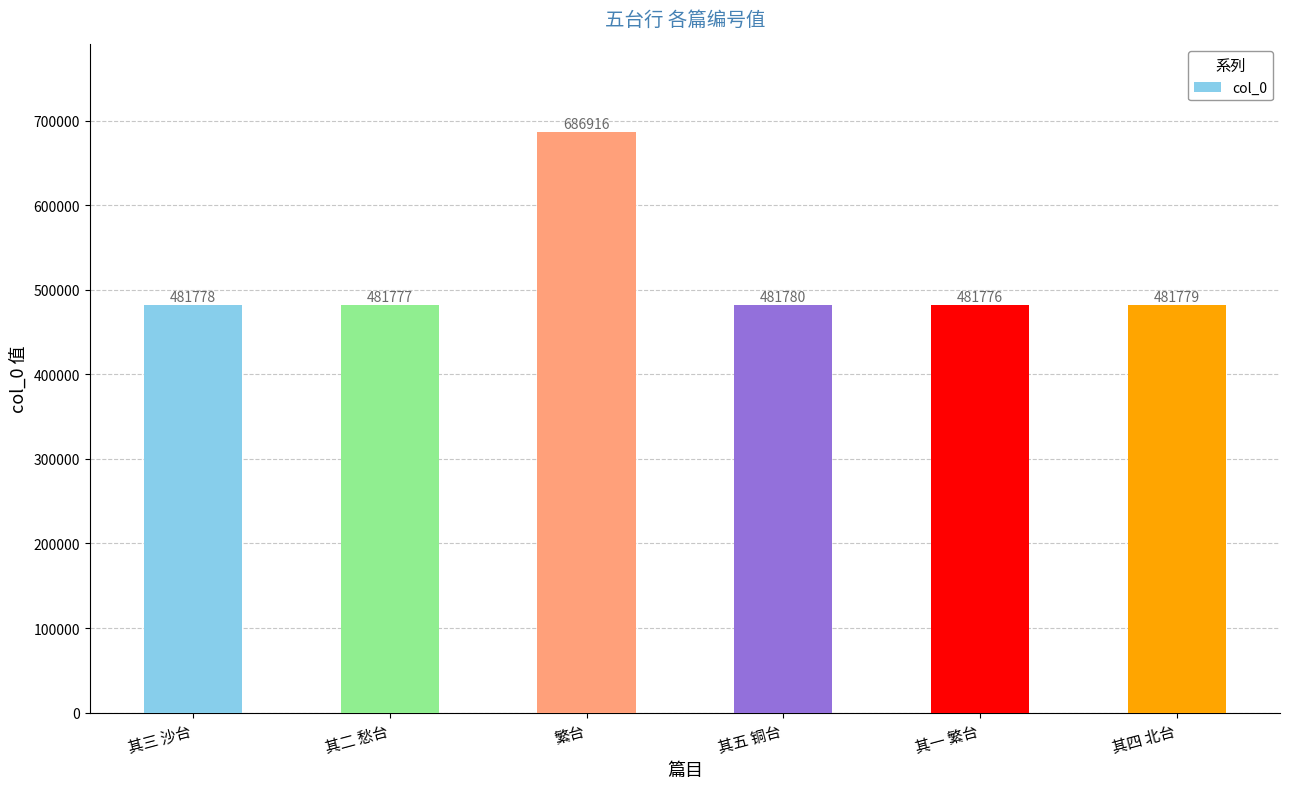

Where is the data nearest to the value 584346?

其五 铜台